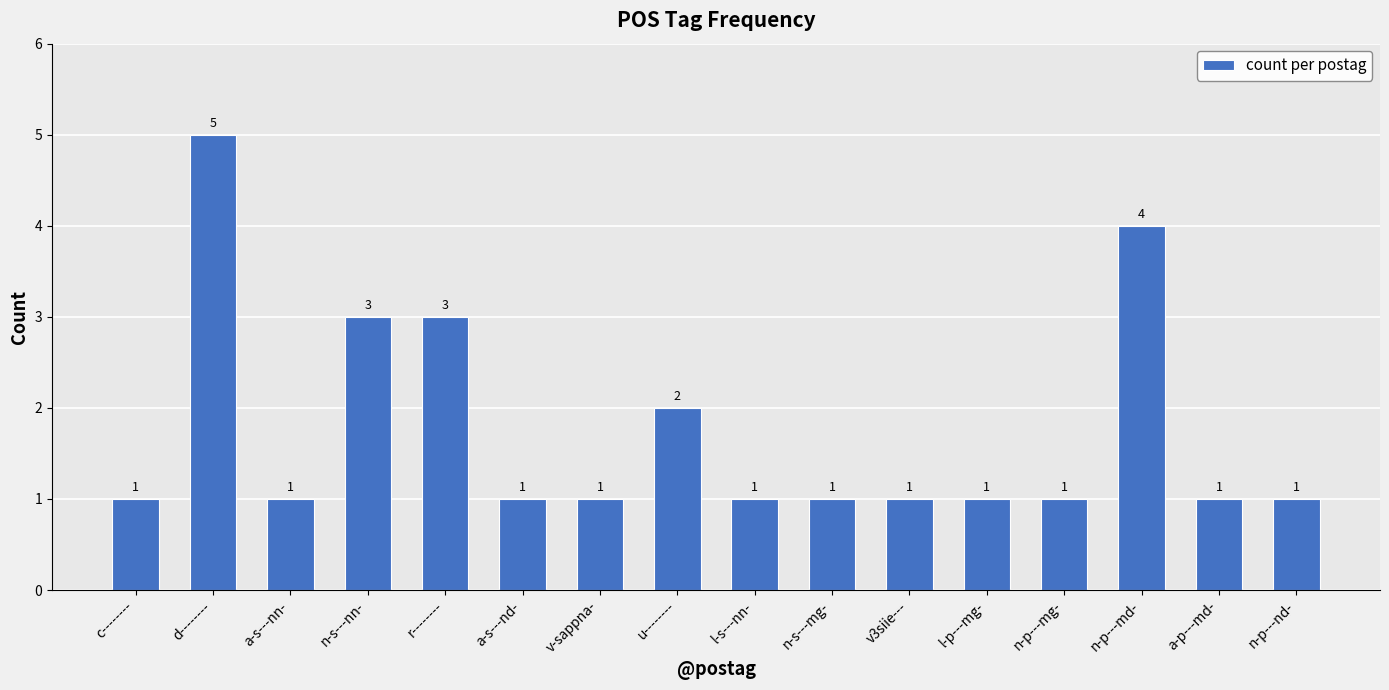

Reading left to right, what are all the values shown in this chart?

c--------=1	d--------=5	a-s---nn-=1	n-s---nn-=3	r--------=3	a-s---nd-=1	v-sappna-=1	u--------=2	l-s---nn-=1	n-s---mg-=1	v3siie---=1	l-p---mg-=1	n-p---mg-=1	n-p---md-=4	a-p---md-=1	n-p---nd-=1